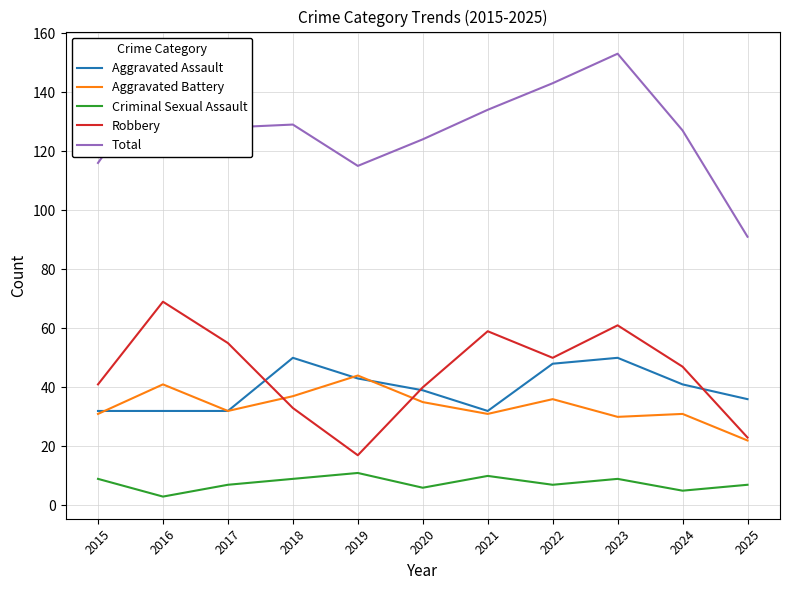

Reading left to right, extract all data points from this chart.

Aggravated Assault: 2015=32	2016=32	2017=32	2018=50	2019=43	2020=39	2021=32	2022=48	2023=50	2024=41	2025=36
Aggravated Battery: 2015=31	2016=41	2017=32	2018=37	2019=44	2020=35	2021=31	2022=36	2023=30	2024=31	2025=22
Criminal Sexual Assault: 2015=9	2016=3	2017=7	2018=9	2019=11	2020=6	2021=10	2022=7	2023=9	2024=5	2025=7
Robbery: 2015=41	2016=69	2017=55	2018=33	2019=17	2020=40	2021=59	2022=50	2023=61	2024=47	2025=23
Total: 2015=116	2016=147	2017=128	2018=129	2019=115	2020=124	2021=134	2022=143	2023=153	2024=127	2025=91